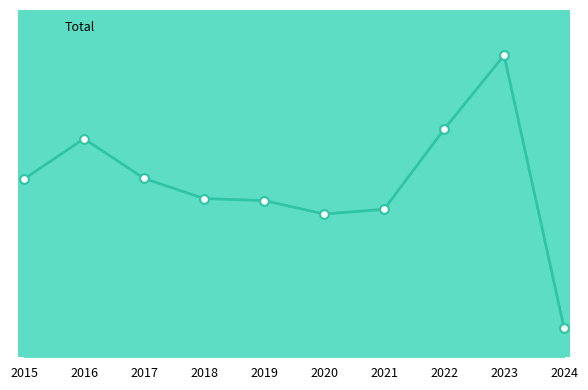

Is this an area chart (filled region under the line)?

Yes